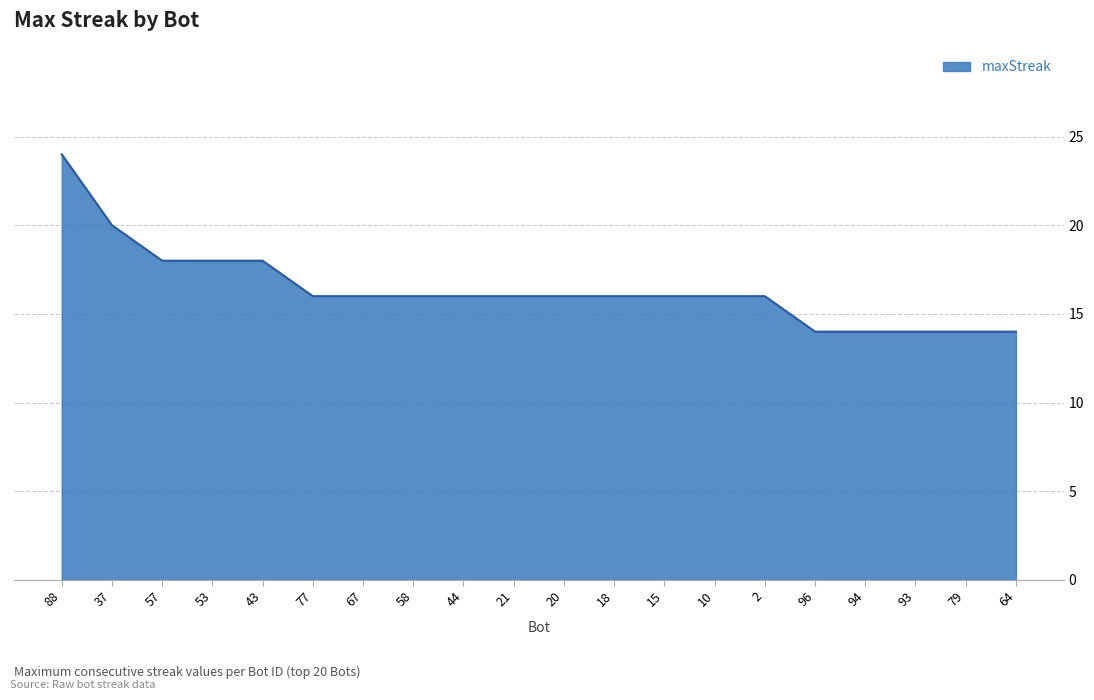

How many lines are shown in the chart?

1